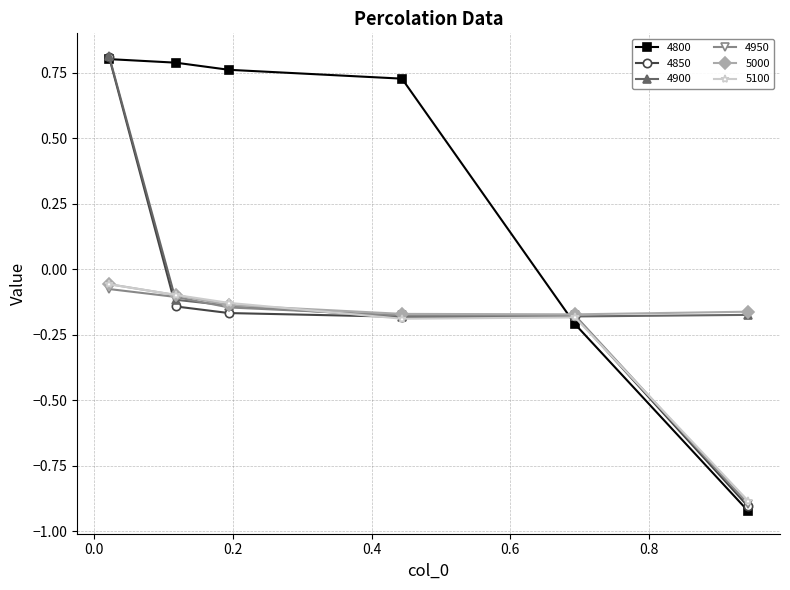

Which series has the largest range (max minus min)?

4800